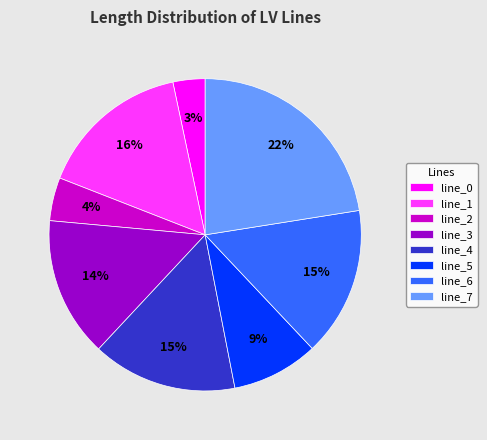

What is the largest slice in the pie chart?

line_7